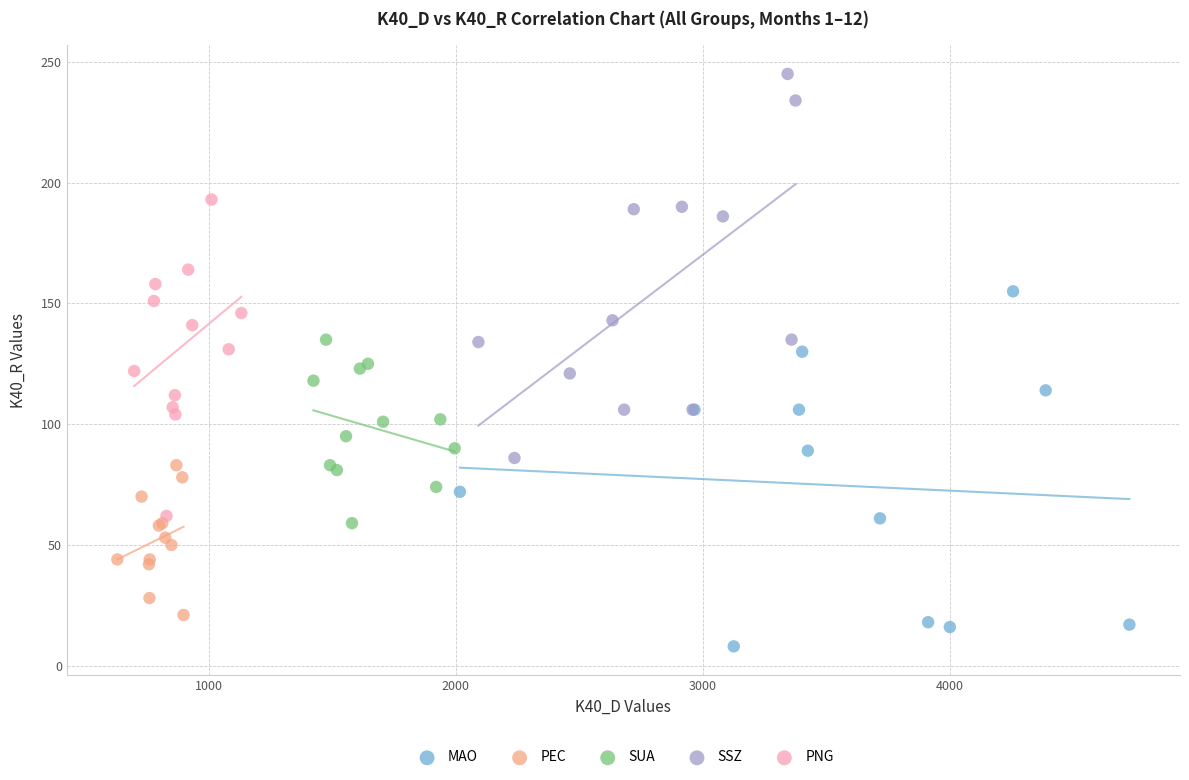

Which series contains the lowest Y value?

MAO